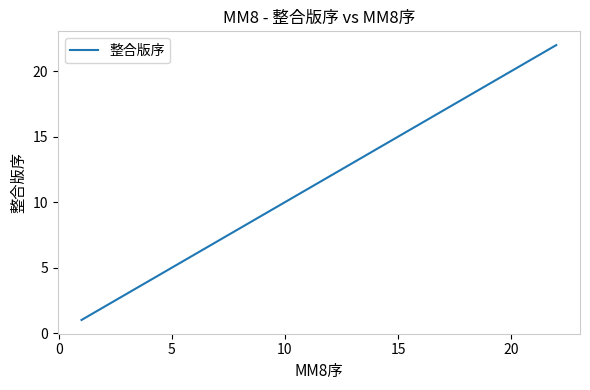

What is the difference between the maximum and minimum values?

21